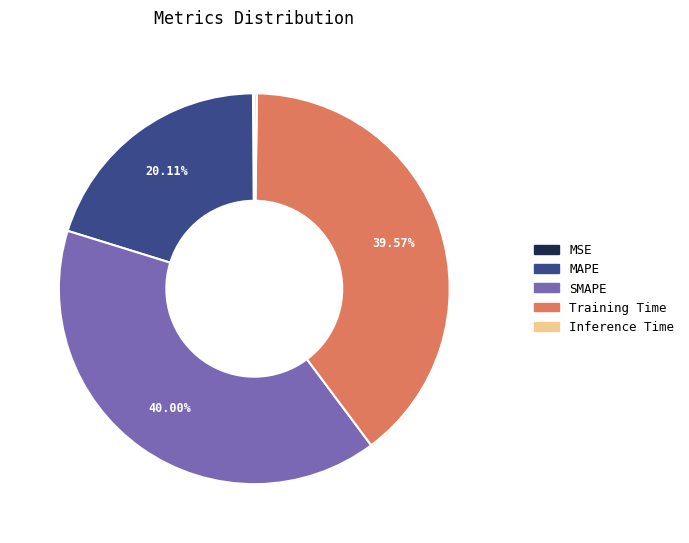

Is the sum of MAPE and SMAPE greater than half?

Yes